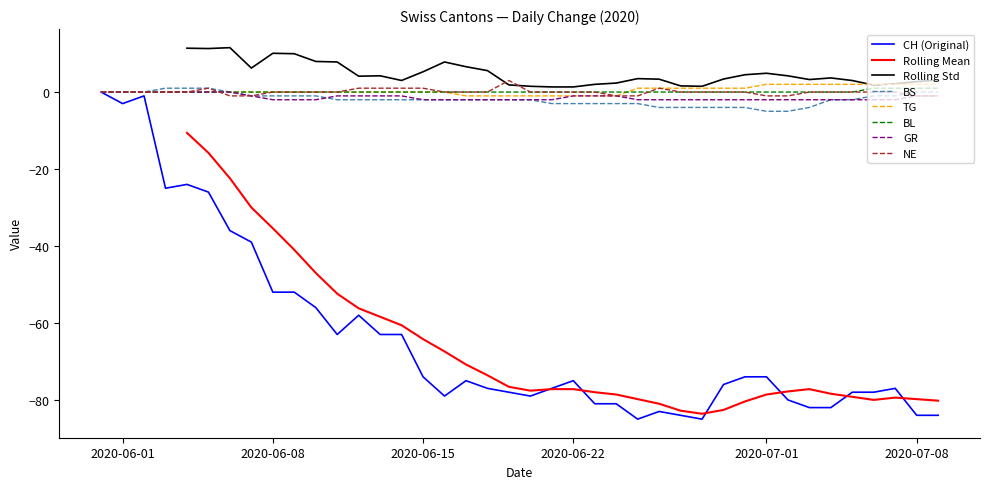

True or false: BS has a value of -1 at 2020-06-08.

True